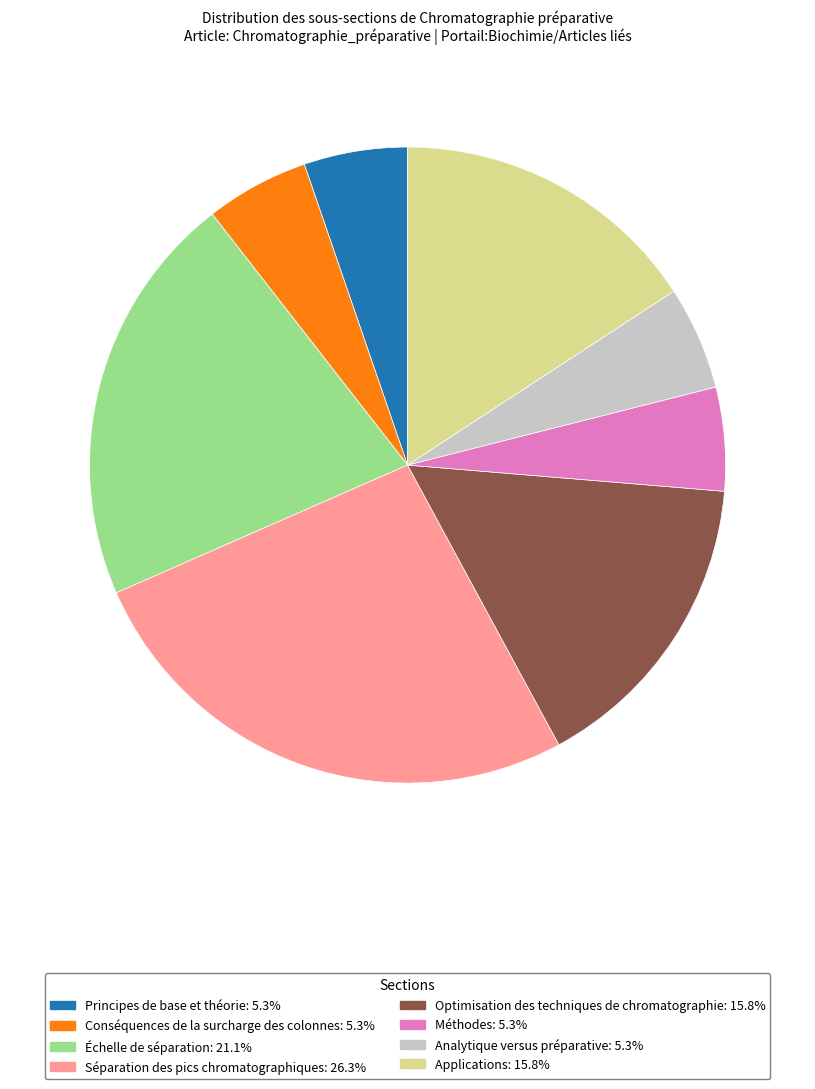

Which slice is the largest?

Séparation des pics chromatographiques